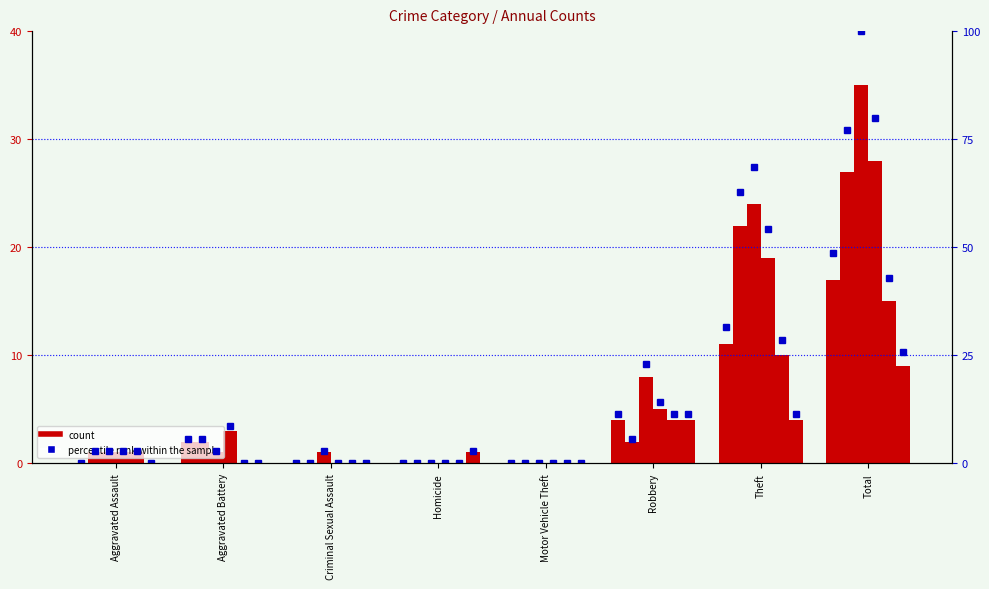

How many categories are shown in the chart?

8